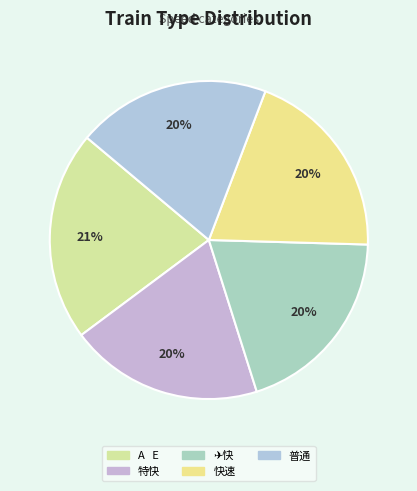

What is the largest slice in the pie chart?

A E